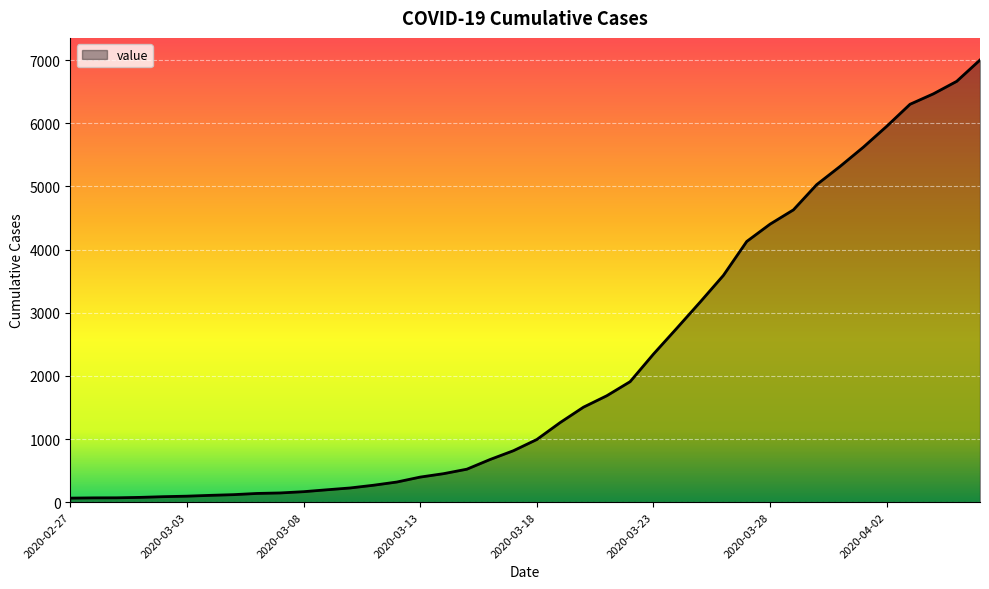

What is the maximum value shown in the chart?

7001